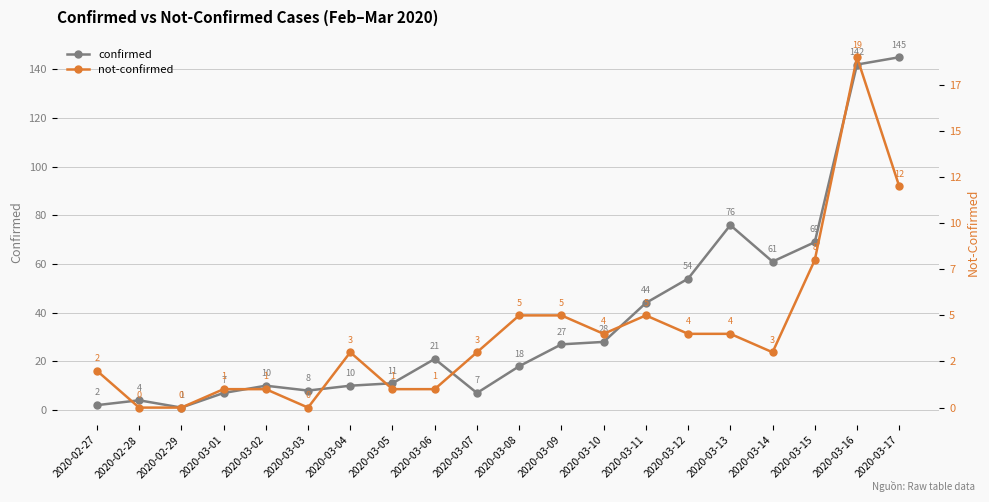

True or false: confirmed and not-confirmed cross at least once.

False